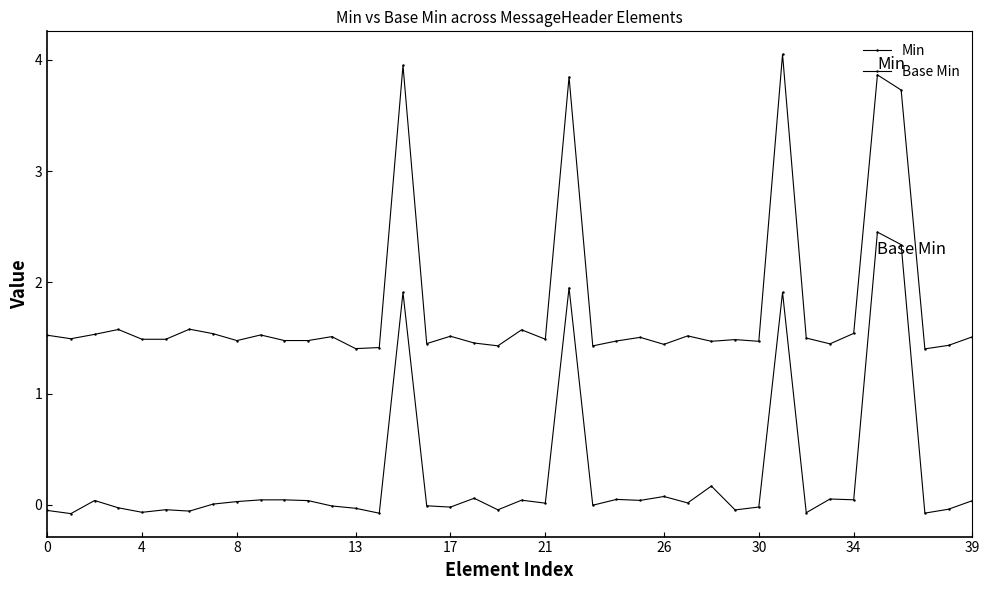

How many distinct data groups are displayed?

2